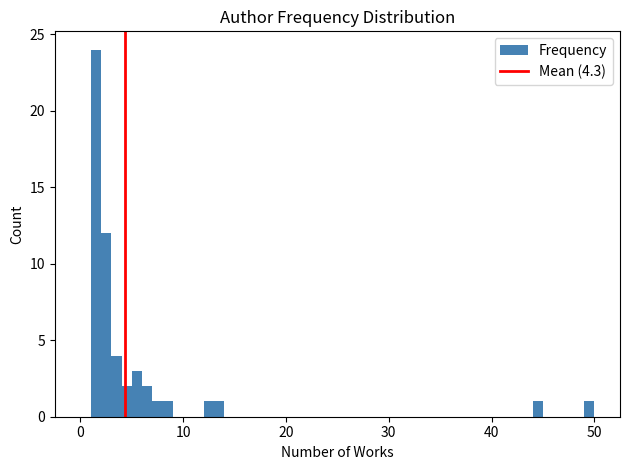

Read against the x-axis, roughly where is the centre of the tallest bar?

2